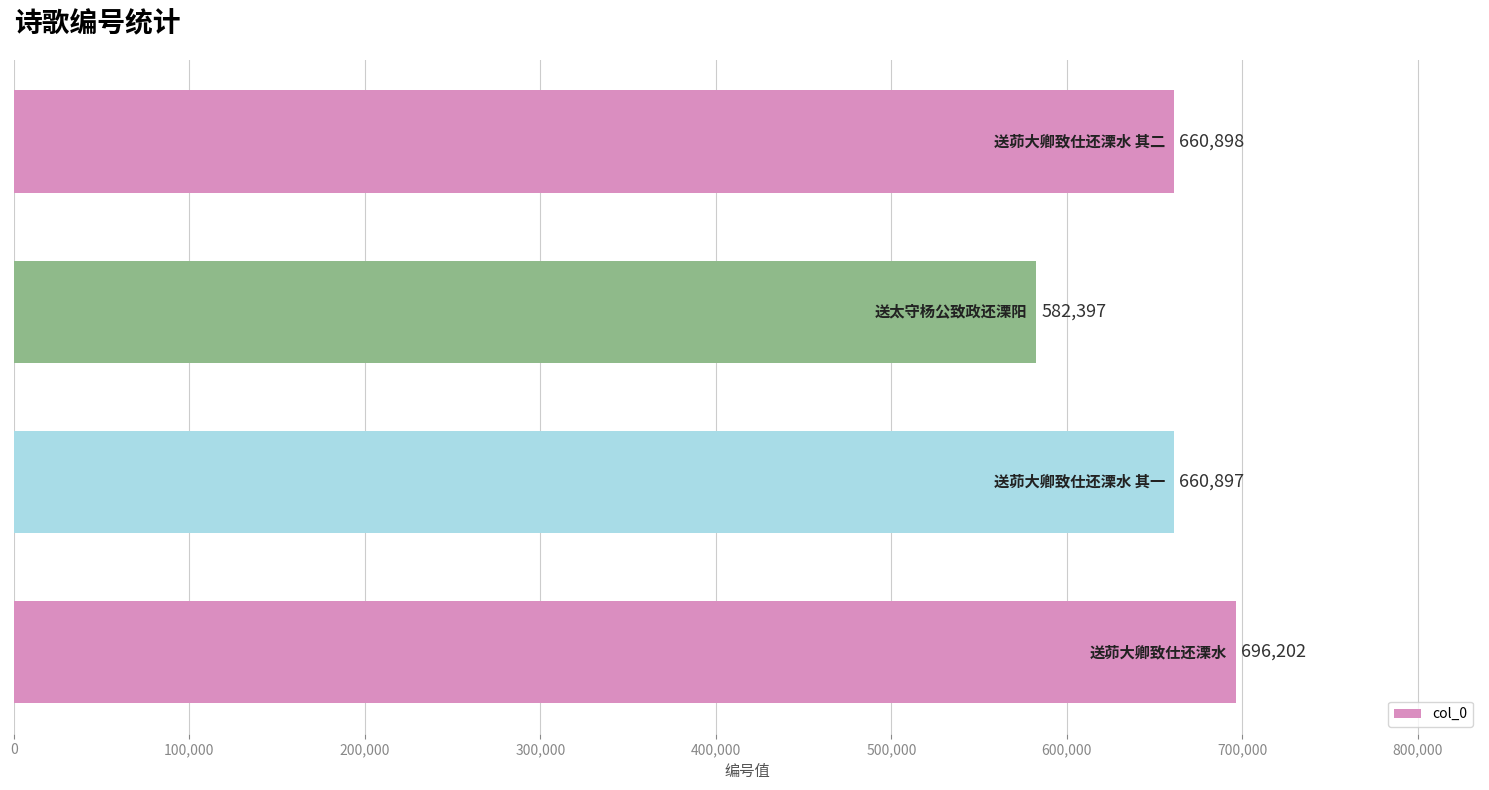

What is the difference between the maximum and minimum values?

113805